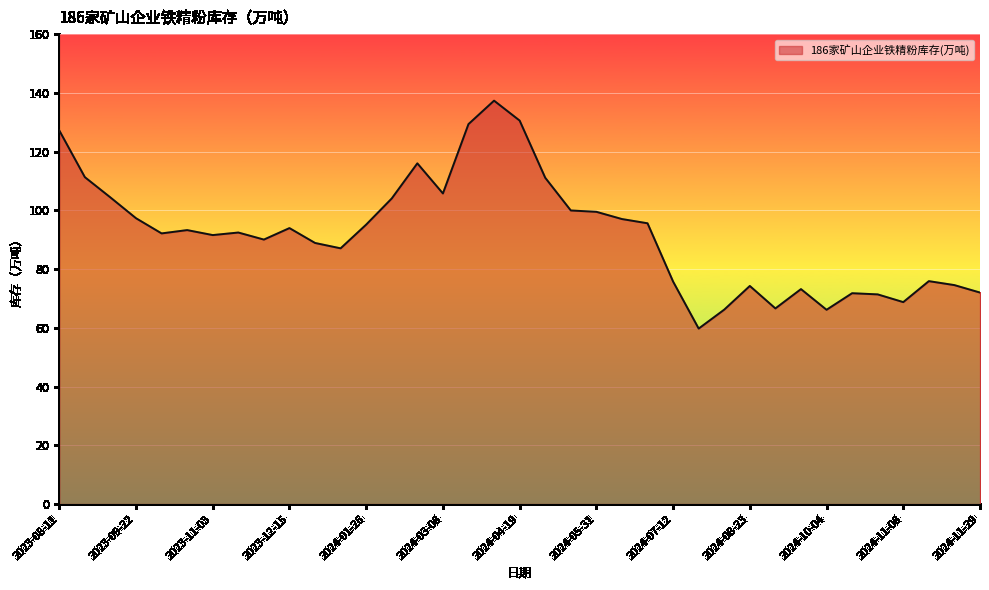

What is the minimum value shown in the chart?

59.8